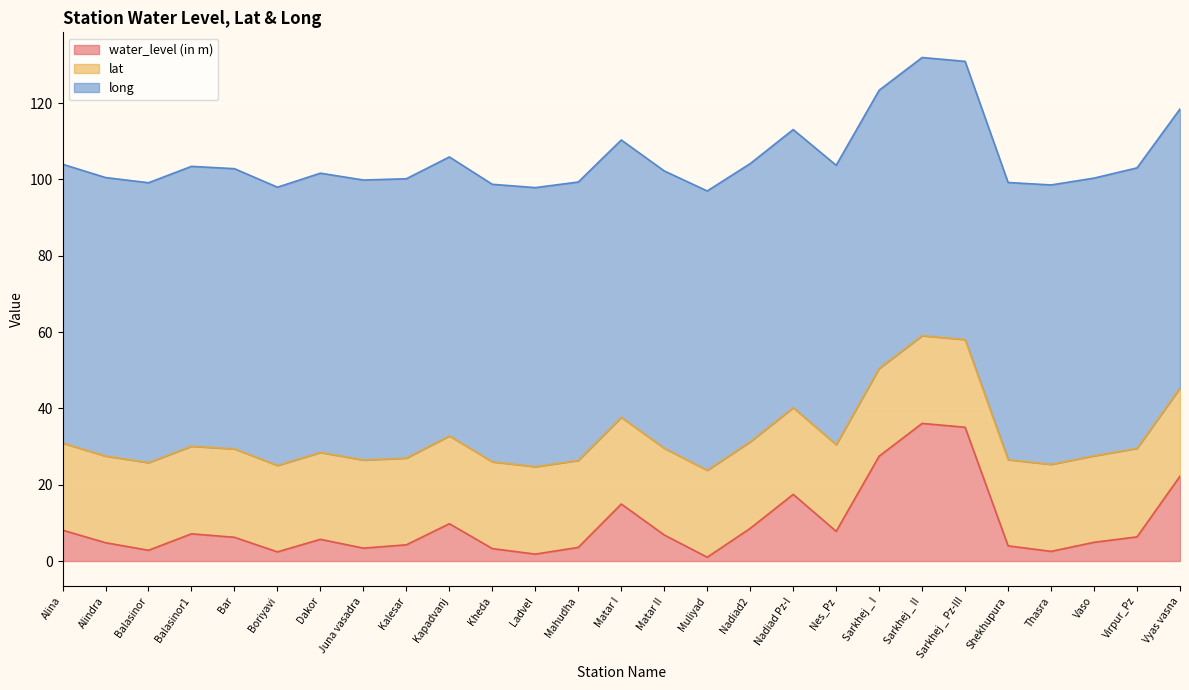

Reading left to right, what are all the values shown in this chart?

water_level (in m): Alina=8.1	Alindra=4.8	Balasinor=2.8	Balasinor1=7.1	Bar=6.2	Boriyavi=2.4	Dakor=5.7	Juna vasadra=3.4	Kalesar=4.2	Kapadvanj=9.8	Kheda=3.3	Ladvel=1.8	Mahudha=3.6	Matar I=14.9	Matar II=6.8	Muliyad=1.0	Nadiad2=8.6	Nadiad Pz-I=17.5	Nes_Pz=7.8	Sarkhej _ I=27.5	Sarkhej _ II=36.1	Sarkhej _ Pz-III=35.0	Shekhupura=4.0	Thasra=2.5	Vaso=4.9	Virpur_Pz=6.3	Vyas vasna=22.2
lat: Alina=22.8	Alindra=22.7	Balasinor=23.0	Balasinor1=22.9	Bar=23.2	Boriyavi=22.6	Dakor=22.8	Juna vasadra=23.1	Kalesar=22.7	Kapadvanj=23.0	Kheda=22.7	Ladvel=22.9	Mahudha=22.8	Matar I=22.7	Matar II=22.7	Muliyad=22.8	Nadiad2=22.7	Nadiad Pz-I=22.7	Nes_Pz=22.7	Sarkhej _ I=23.0	Sarkhej _ II=23.0	Sarkhej _ Pz-III=23.0	Shekhupura=22.6	Thasra=22.8	Vaso=22.7	Virpur_Pz=23.2	Vyas vasna=23.1
long: Alina=73.1	Alindra=73.0	Balasinor=73.3	Balasinor1=73.3	Bar=73.4	Boriyavi=72.9	Dakor=73.2	Juna vasadra=73.4	Kalesar=73.2	Kapadvanj=73.1	Kheda=72.7	Ladvel=73.1	Mahudha=72.9	Matar I=72.7	Matar II=72.7	Muliyad=73.2	Nadiad2=72.9	Nadiad Pz-I=72.9	Nes_Pz=73.2	Sarkhej _ I=72.9	Sarkhej _ II=72.9	Sarkhej _ Pz-III=72.9	Shekhupura=72.6	Thasra=73.2	Vaso=72.8	Virpur_Pz=73.5	Vyas vasna=73.1